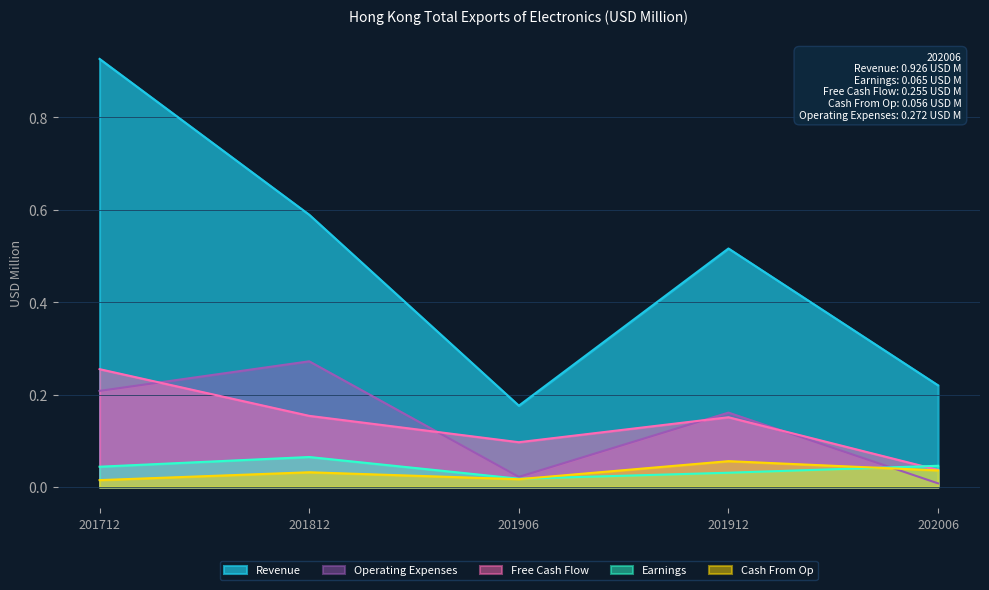

True or false: Revenue and Free Cash Flow intersect in this chart.

False